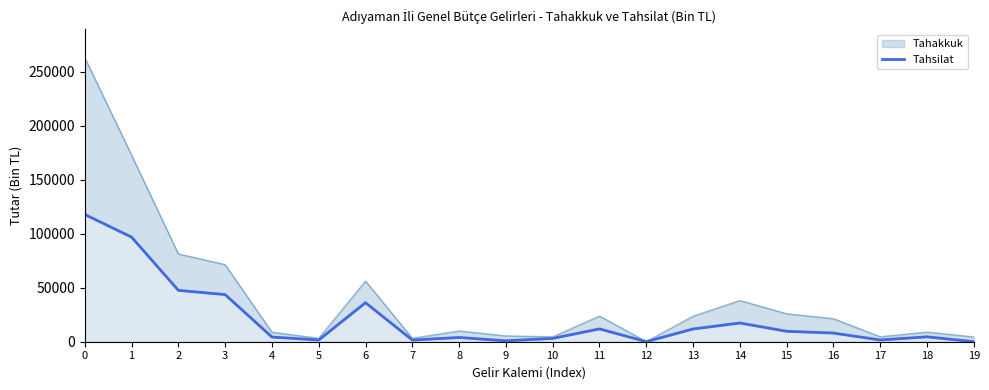

What is the sum of the values at 7 and 14?

18887